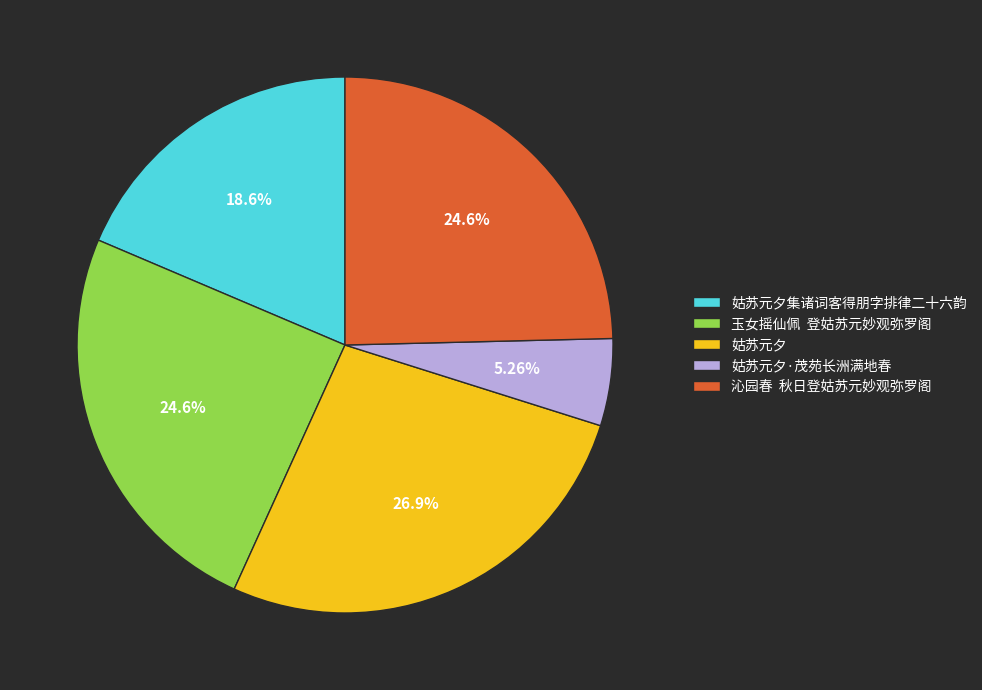

Which category has the biggest portion of the pie?

姑苏元夕